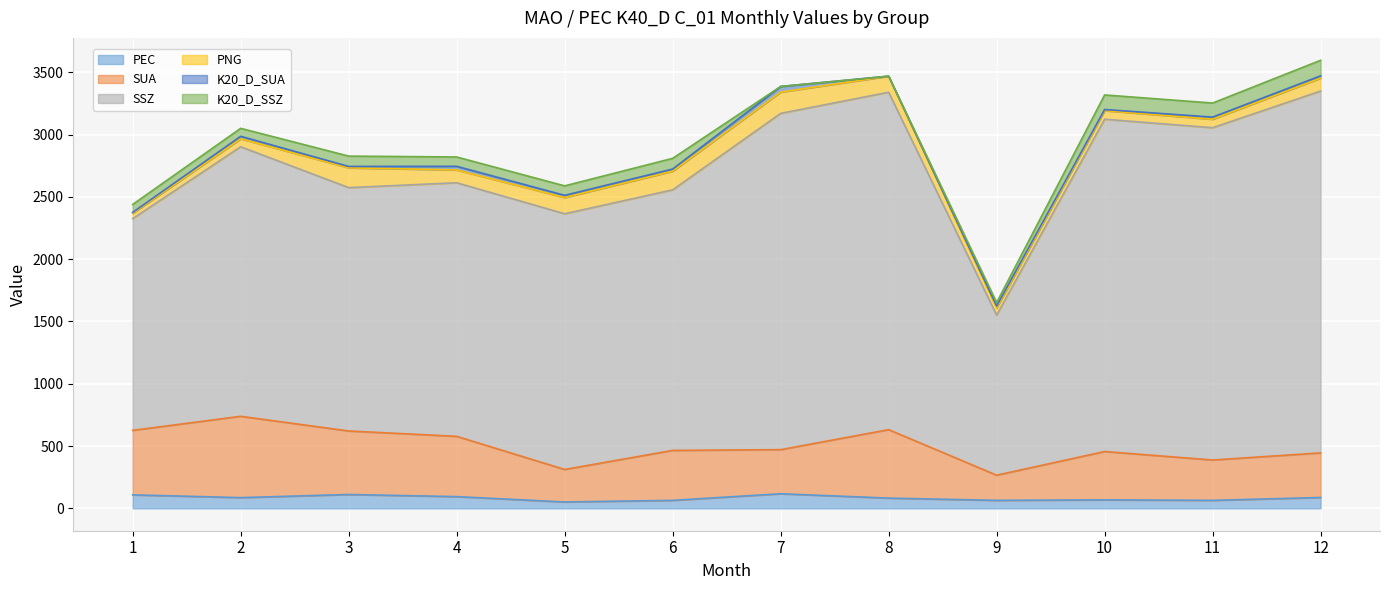

Reading left to right, extract all data points from this chart.

PEC: 108.0	86.0	111.0	94.0	51.0	64.0	117.0	82.0	64.0	68.0	64.0	87.0
SUA: 518.0	653.0	510.0	484.0	261.0	401.0	354.0	549.8	202.0	388.0	324.0	358.0
SSZ: 1700.0	2164.0	1954.0	2036.0	2053.0	2092.0	2700.0	2709.0	1285.0	2668.0	2668.0	2905.3
PNG: 43.0	64.0	159.0	103.0	130.0	150.0	171.0	129.0	58.0	69.0	68.0	104.0
K20_D_SUA: 7.0	20.0	11.0	29.0	18.0	17.0	45.0	0.0	15.0	9.0	17.0	18.0
K20_D_SSZ: 64.0	64.0	83.0	75.0	76.0	86.0	0.0	0.0	28.0	117.0	113.0	125.0